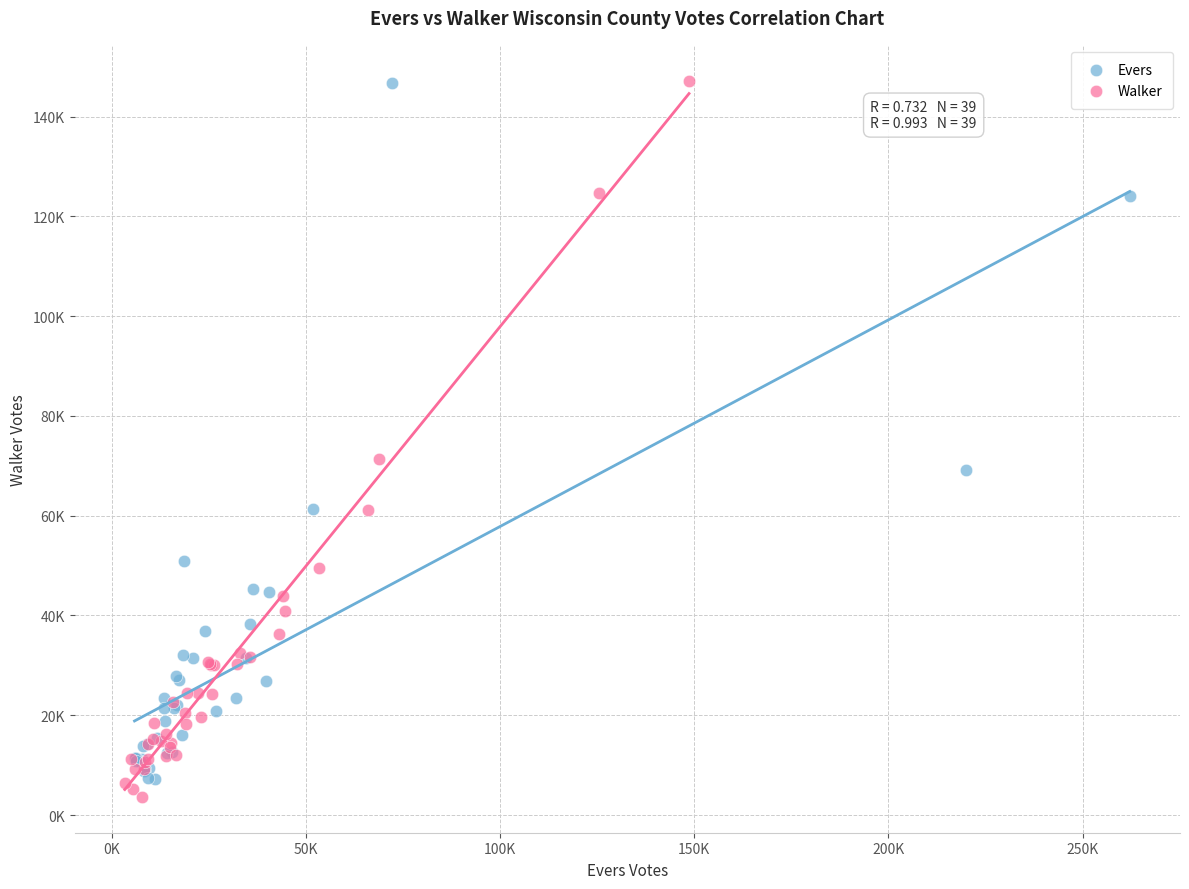

Which series contains the lowest Y value?

Walker